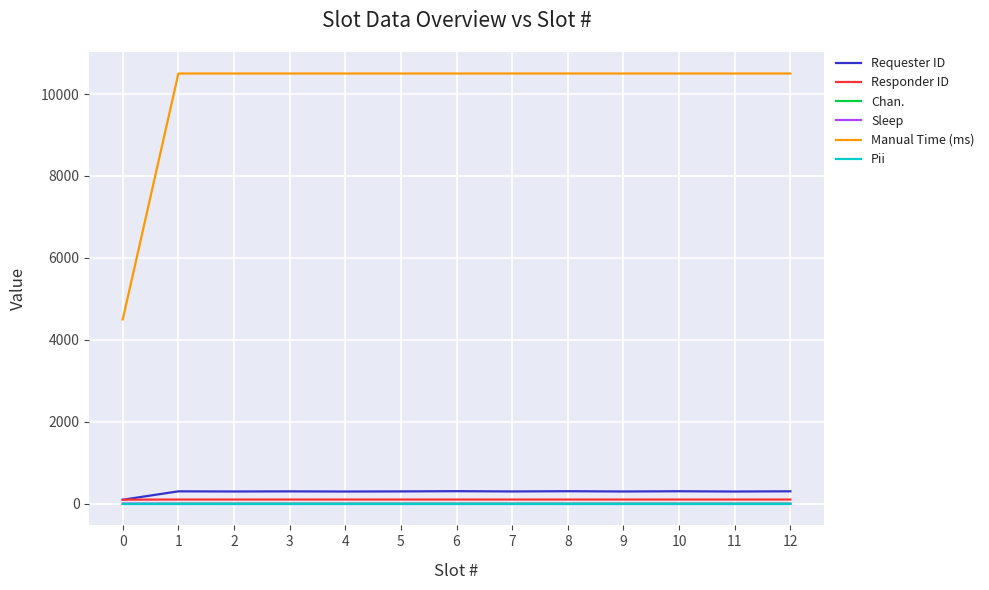

True or false: Sleep and Manual Time (ms) cross at least once.

False